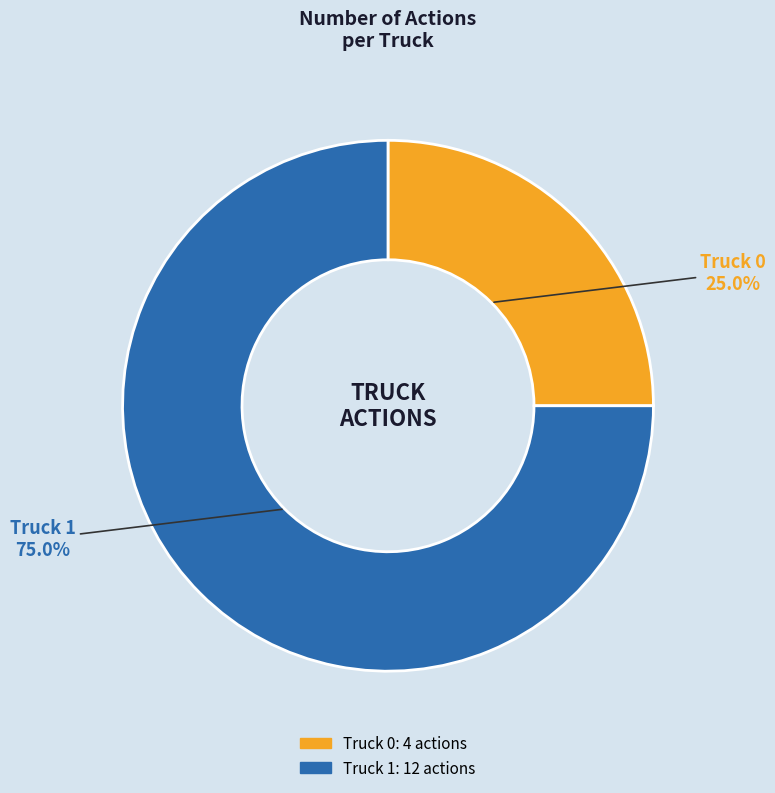

True or false: Truck 1 accounts for 84% of the total.

False